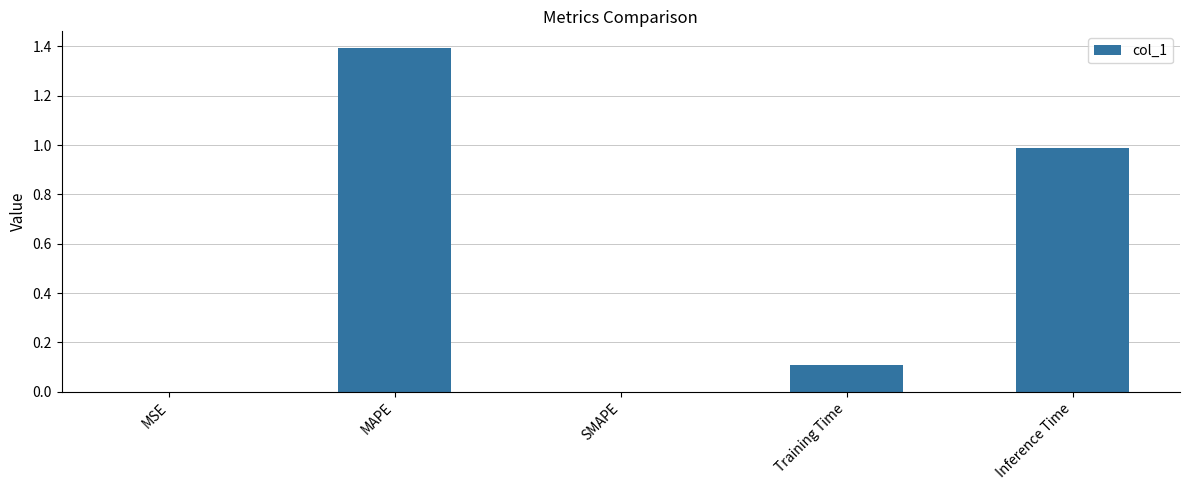

Is it true that the value at SMAPE is 0.8?

False